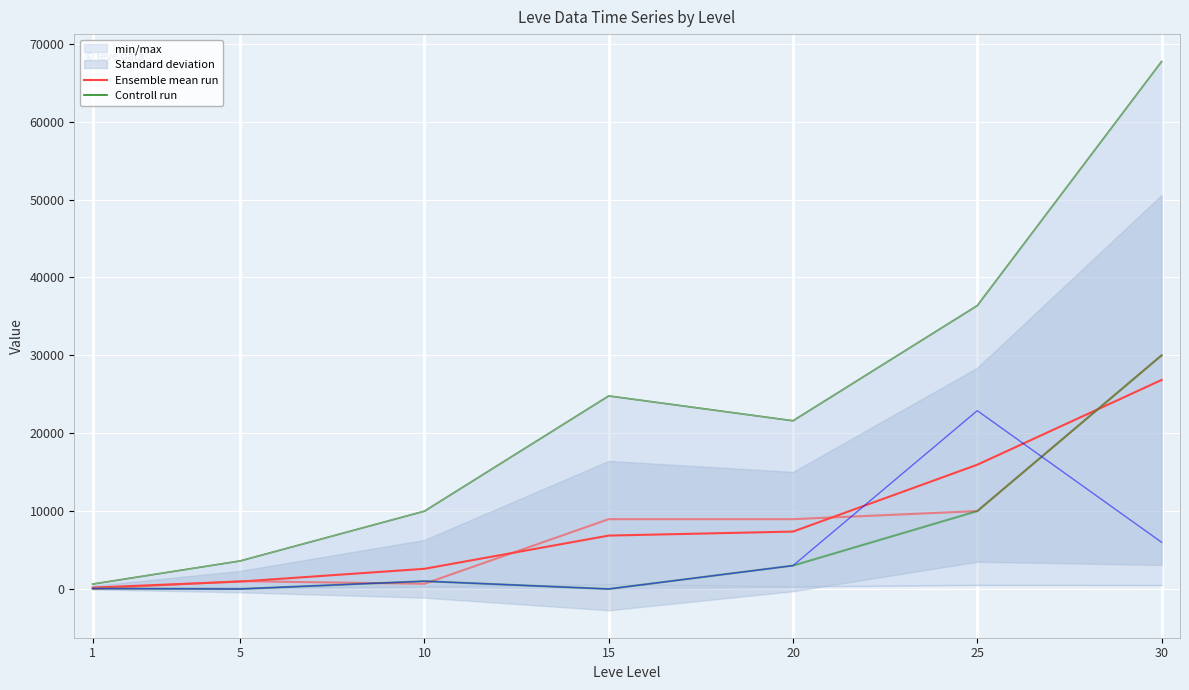

Is this an area chart (filled region under the line)?

No